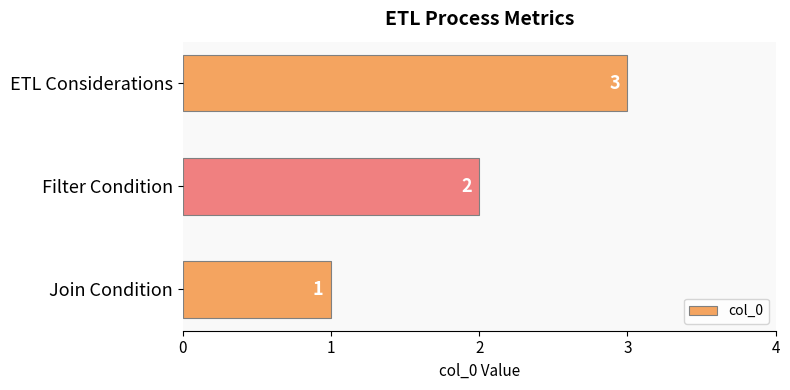

Which category has the lowest value across all series?

Join Condition